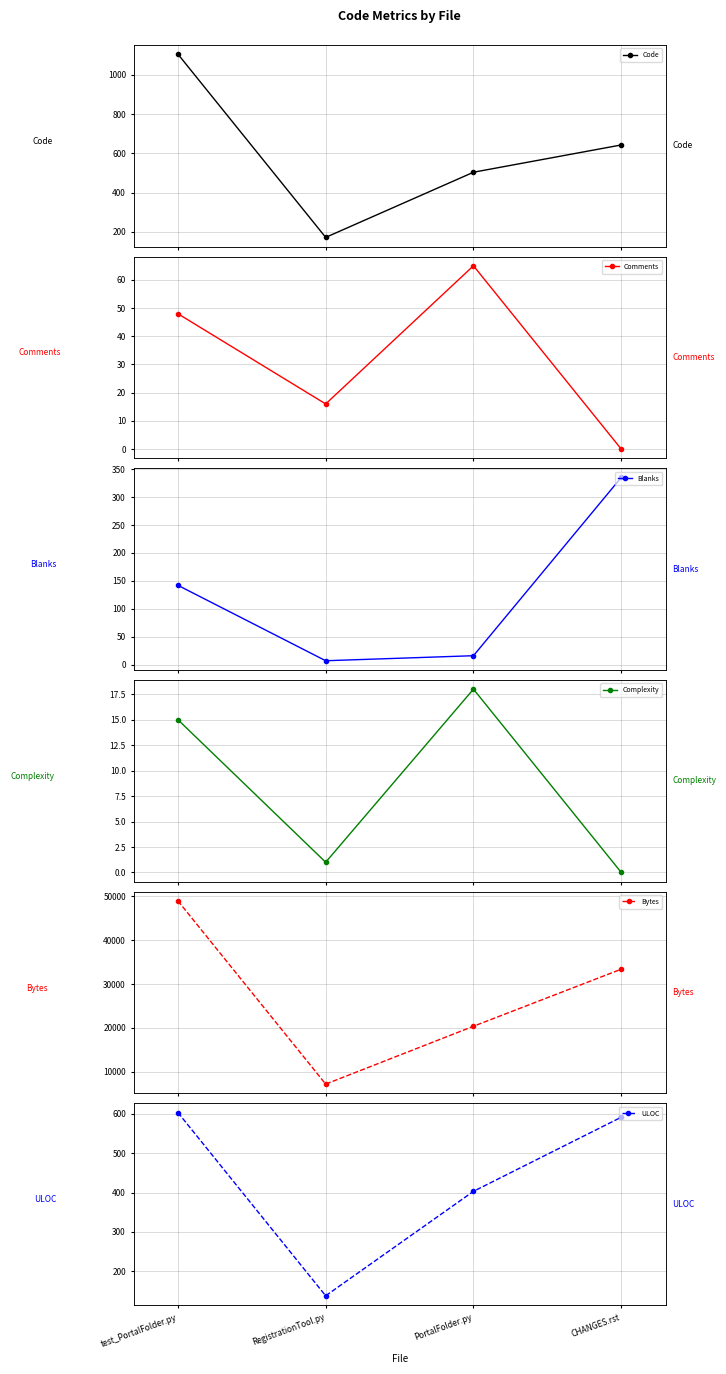

What are all the series names shown in the legend?

Code, Comments, Blanks, Complexity, Bytes, ULOC